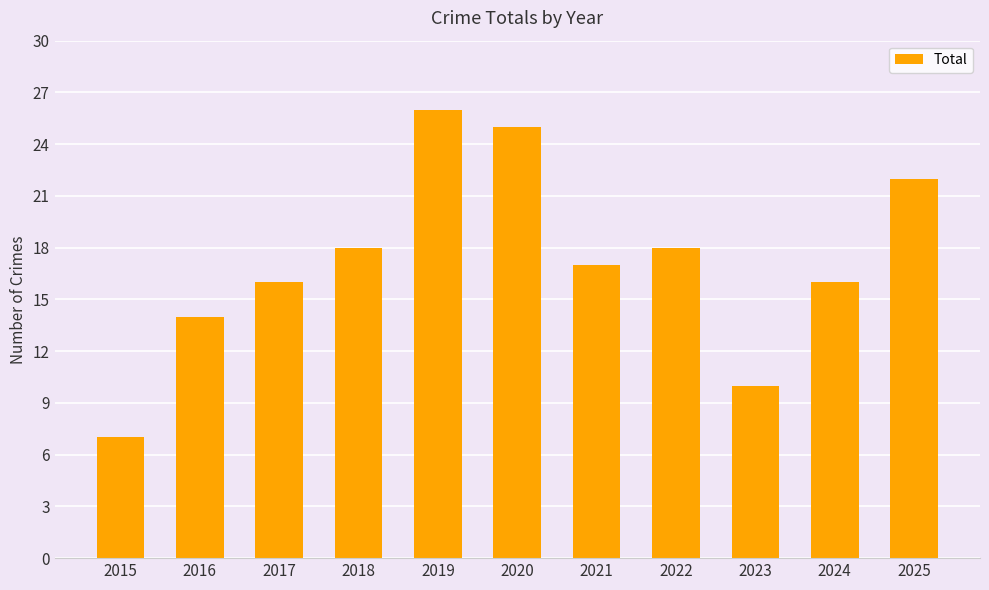

How many bars are there in total?

11